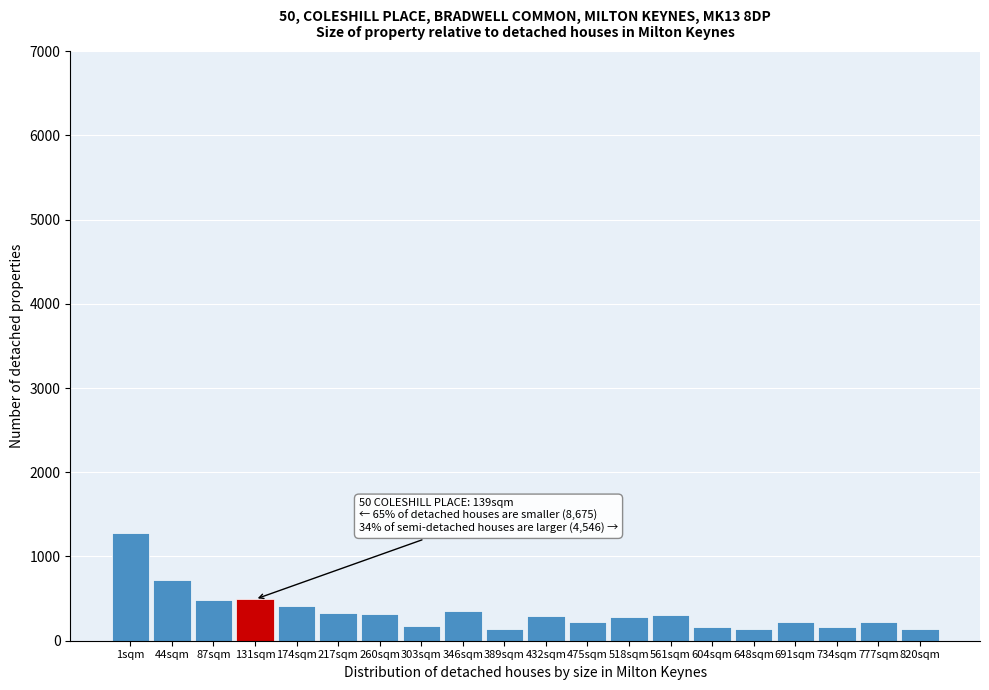

What is the minimum value shown in the chart?

140